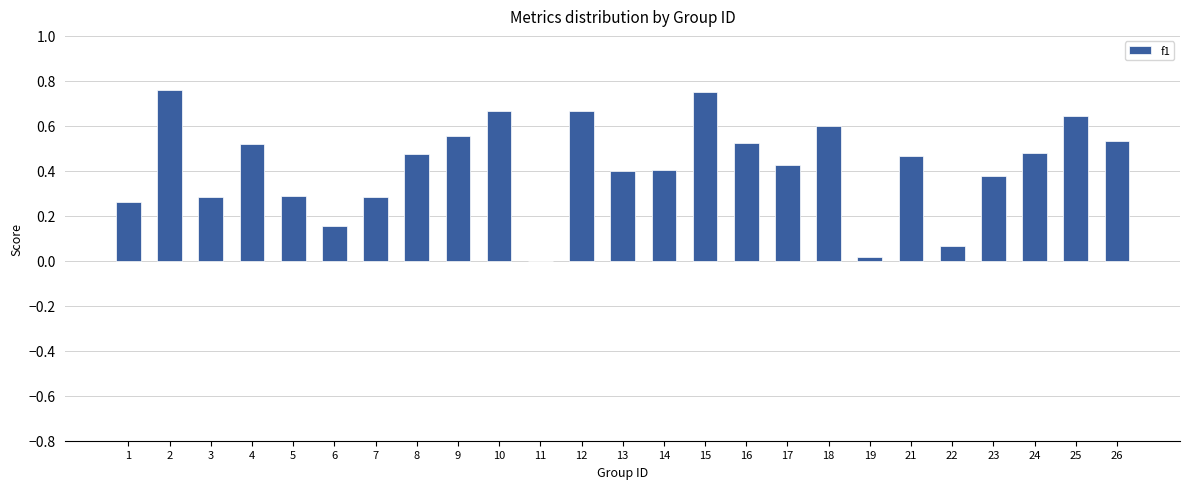

What is the sum of all values?

10.6